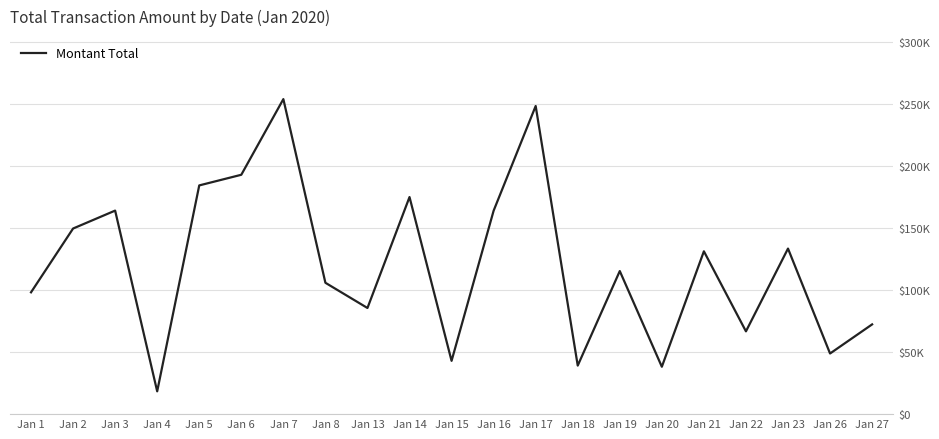

At which category does the chart reach its peak across all series?

Jan 7